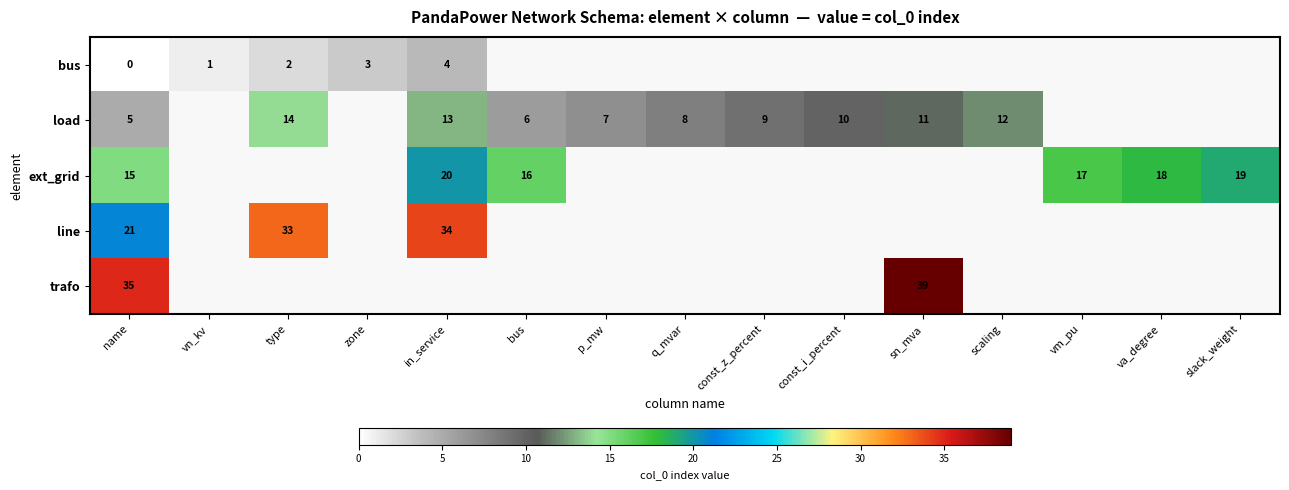

Is the value of row_4 at p_mw greater than the value of row_3 at name?

No